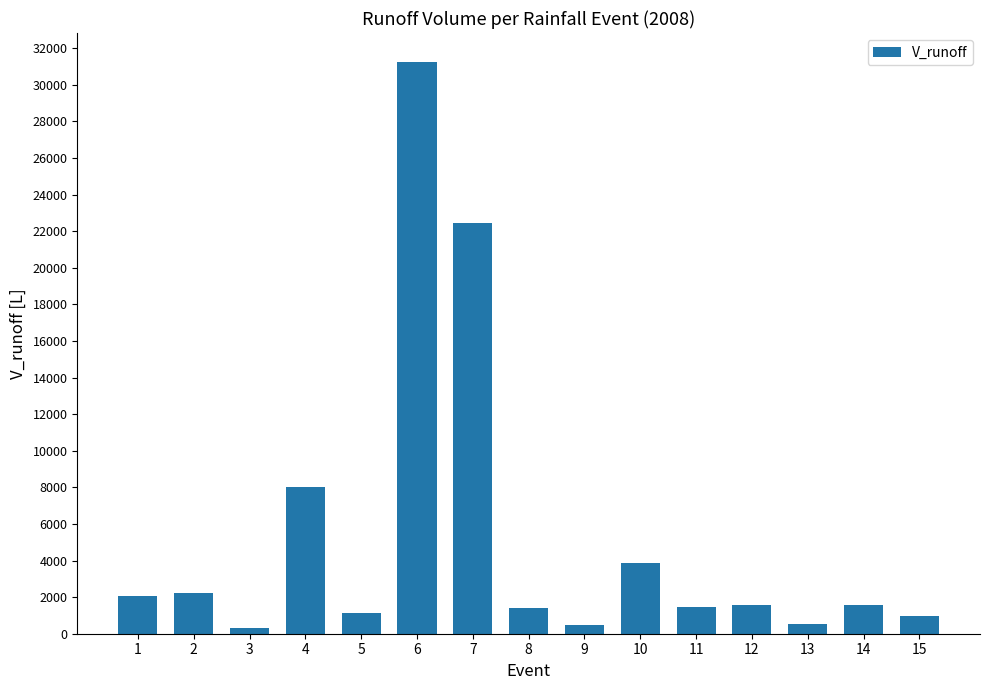

Where is the data nearest to the value 15788?

7